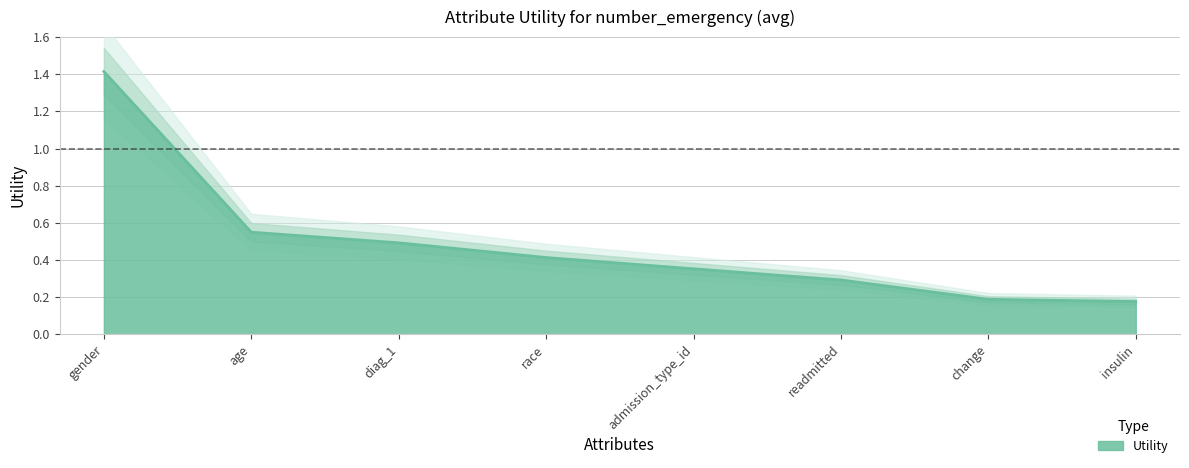

Reading left to right, extract all data points from this chart.

gender=1.4	age=0.5	diag_1=0.5	race=0.4	admission_type_id=0.4	readmitted=0.3	change=0.2	insulin=0.2